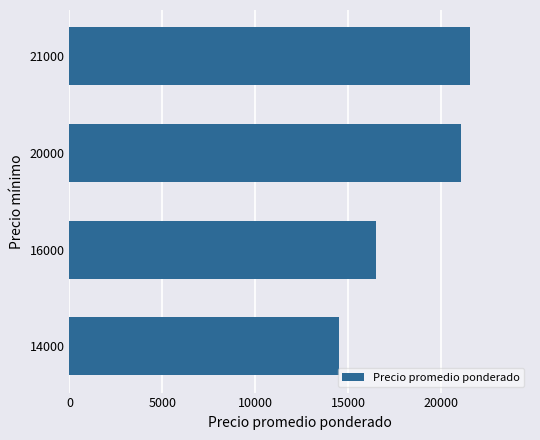

What is the change in value from 16000 to 21000?

+5041.7